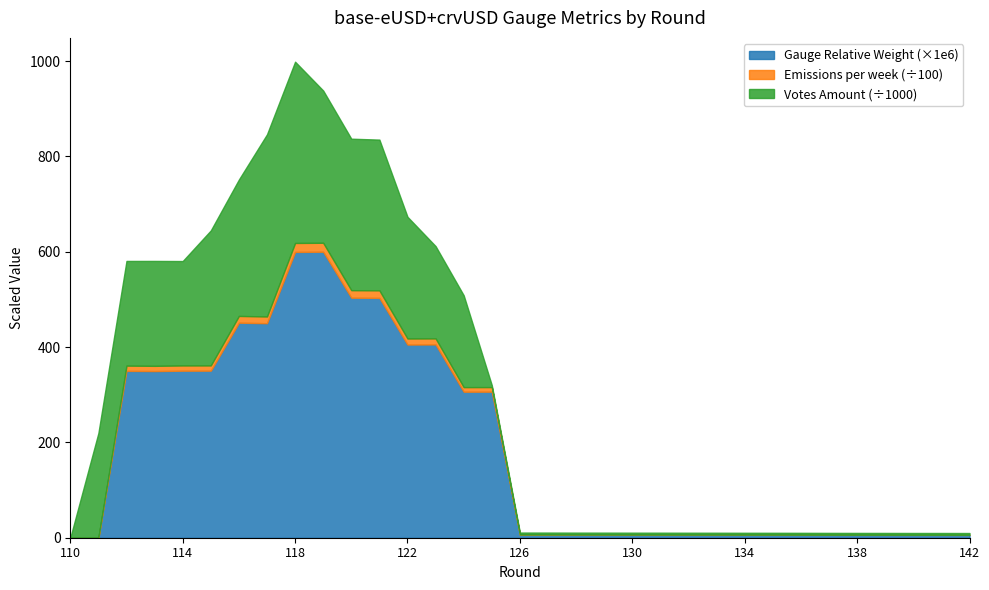

True or false: Votes Amount (scaled) has more than 2 points higher than both neighbors.

False